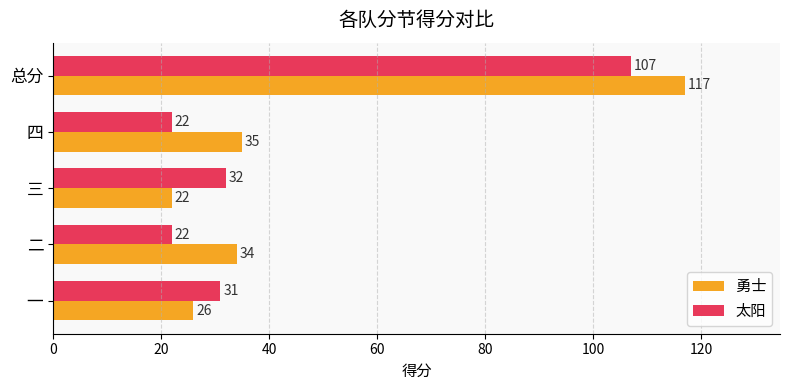

At which label is 勇士 closest to 69?

四